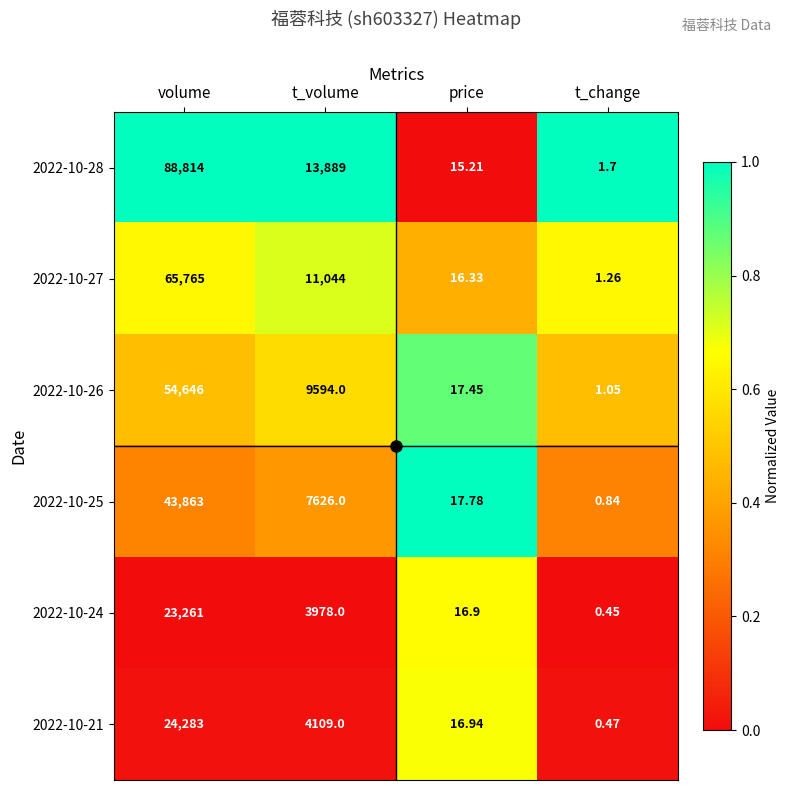

List the labels in order of 2022-10-21 value, smallest first.

t_change, price, t_volume, volume